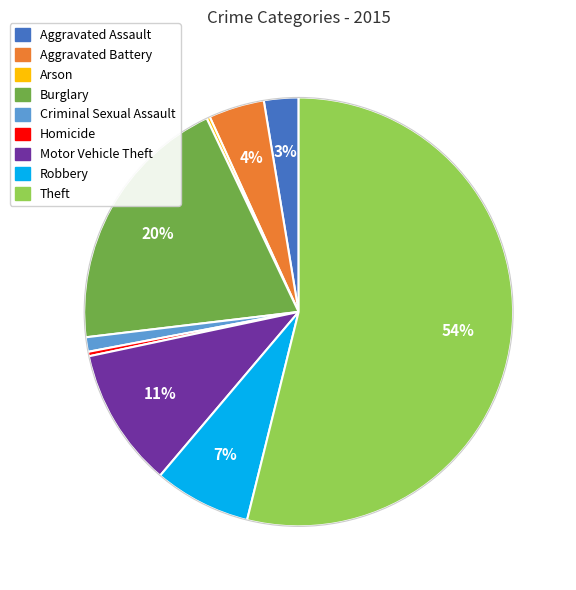

To the nearest percent, what is the average slice percentage?

11%